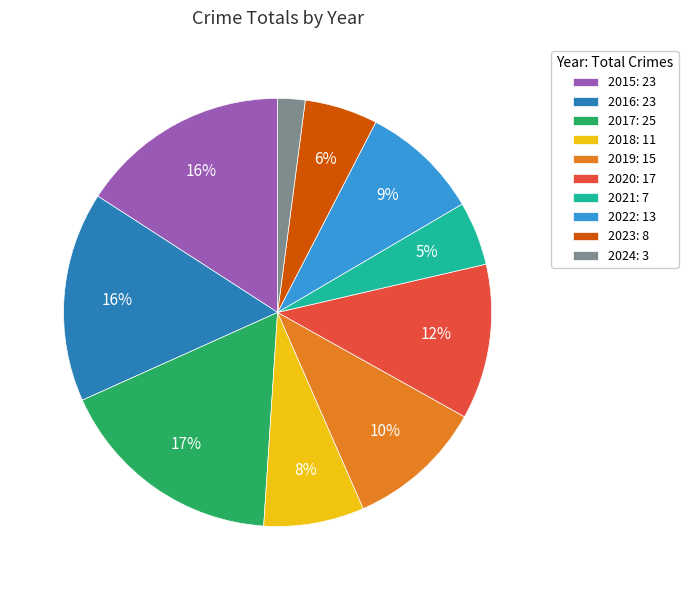

True or false: 2016: 23 accounts for 16% of the total.

True